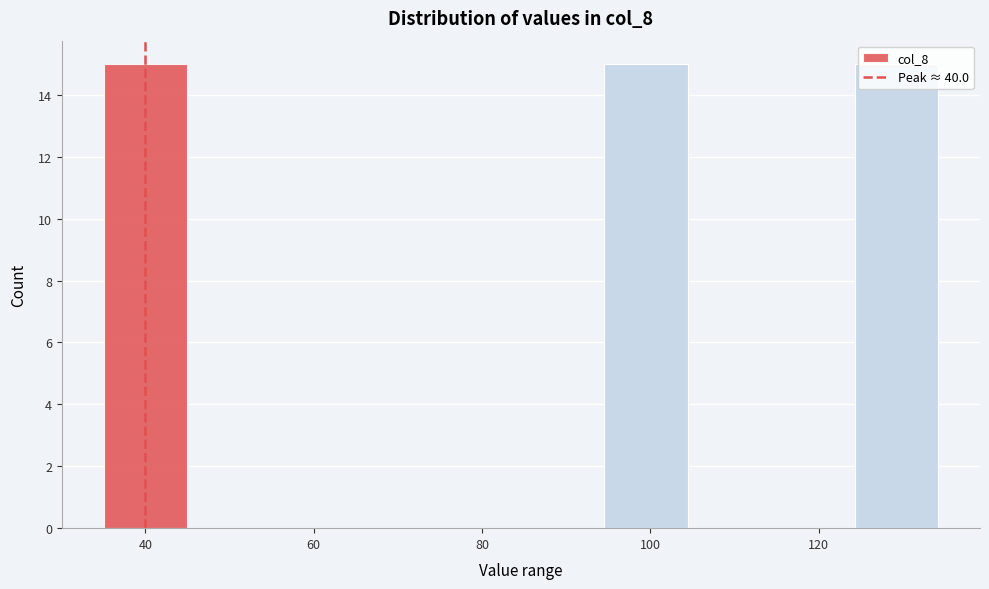

Reading left to right, transcribe this chart: for each bar, give the range it covers on the x-axis and its height. Neither the bar edges nor the heights are printed on the chart, so give them approximately, as read against the axes.

36 to 44: 15
44 to 54: 0
54 to 64: 0
64 to 74: 0
74 to 84: 0
84 to 94: 0
94 to 104: 15
104 to 114: 0
114 to 124: 0
124 to 134: 15